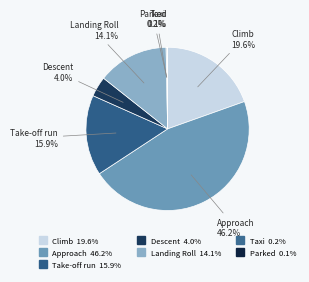

The Landing Roll slice represents 19% of the pie. True or false?

False